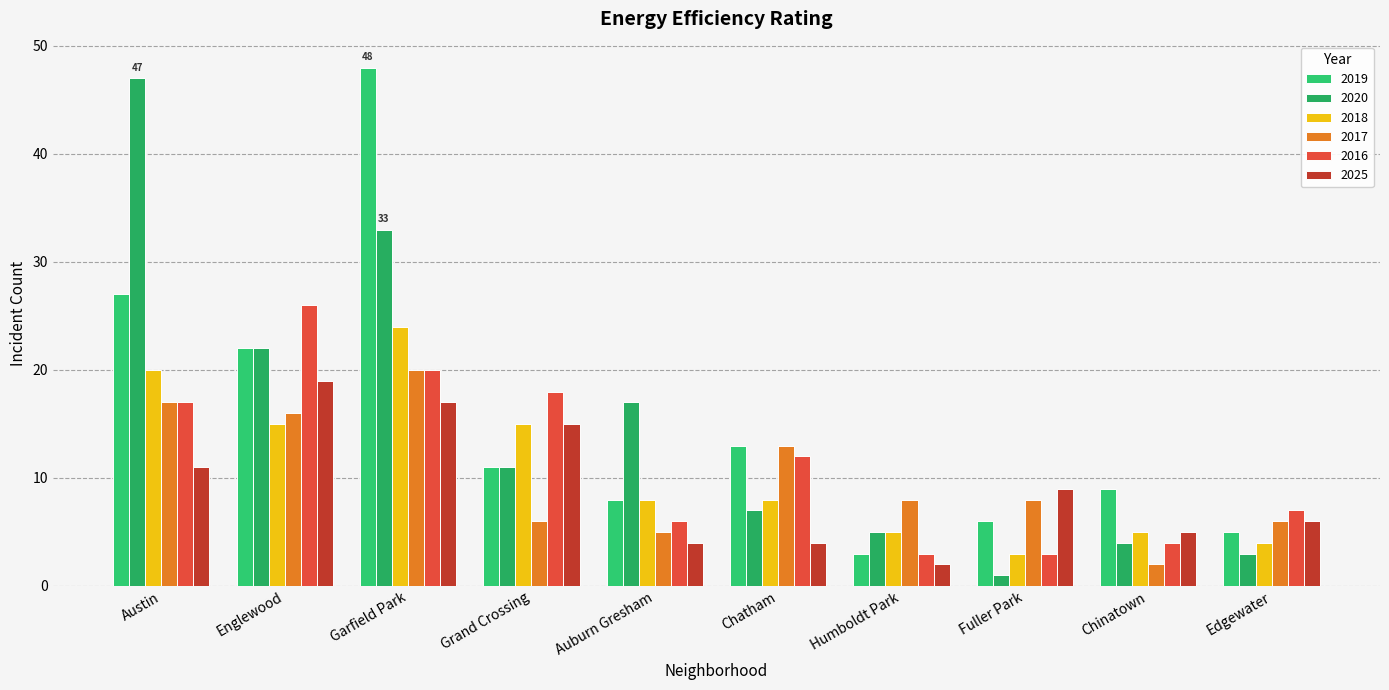

What is the difference between the 2025 values at Chatham and Austin?

7